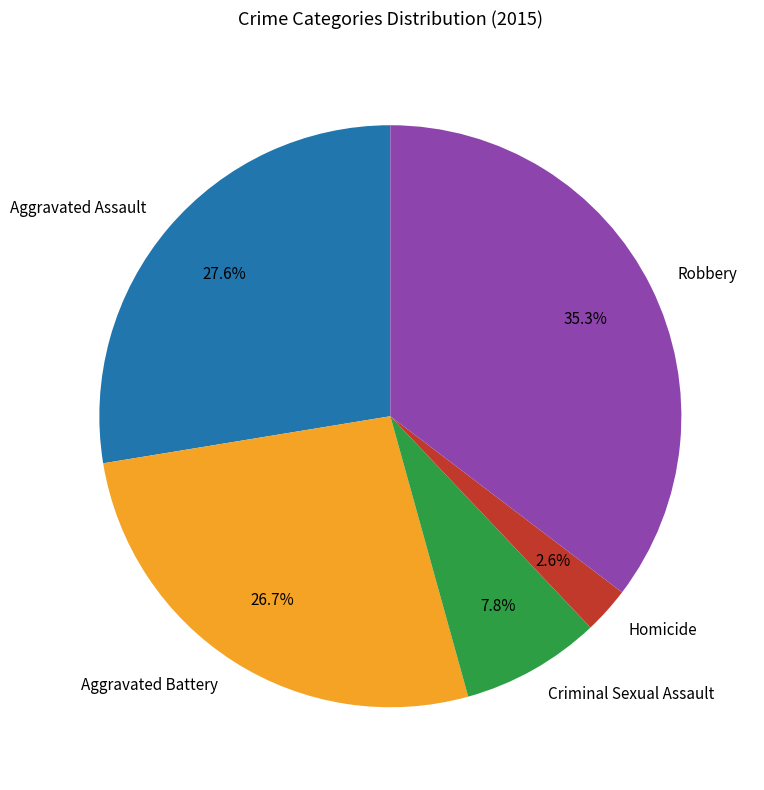

Count the number of slices in the pie.

5